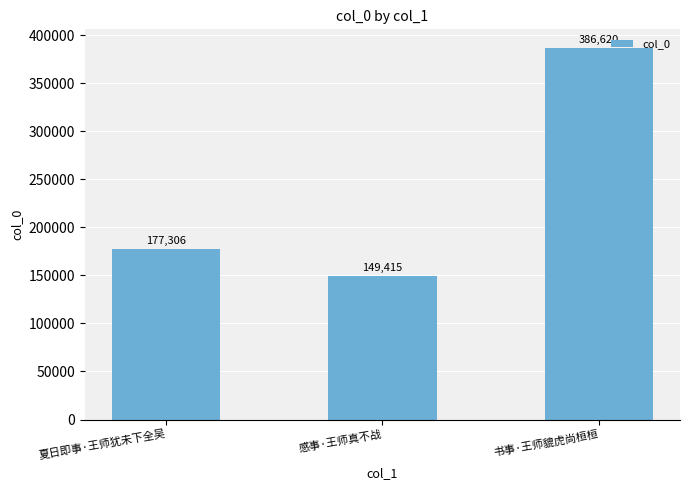

Are the bars grouped side by side (vs. stacked)?

No